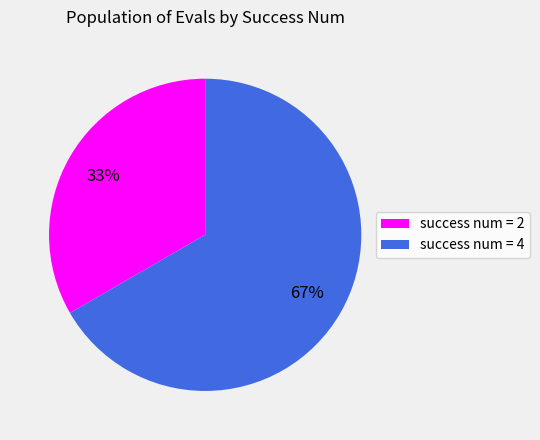

Does any single category account for the majority?

Yes